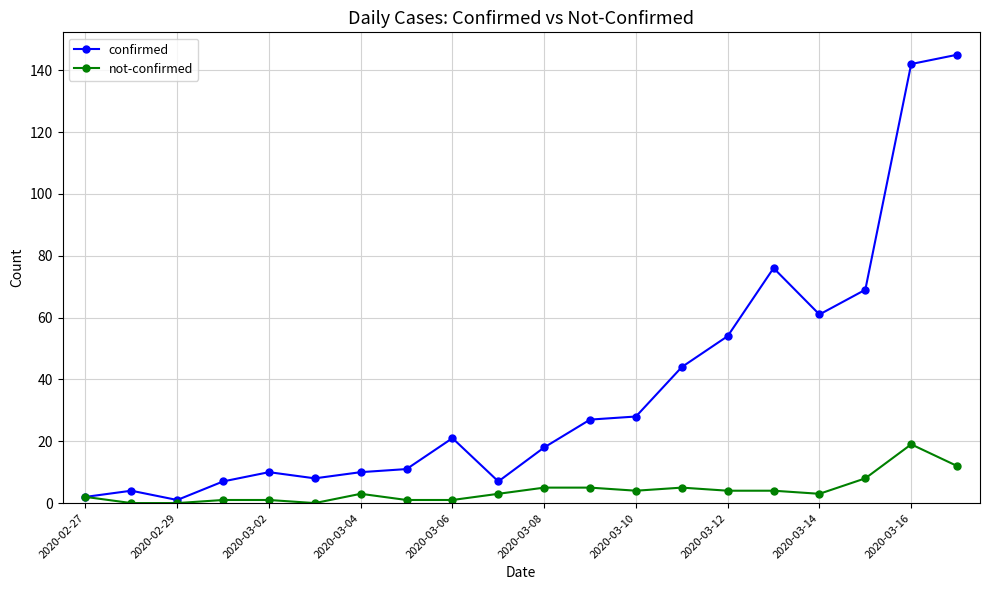

True or false: not-confirmed has more than 2 points higher than both neighbors.

True